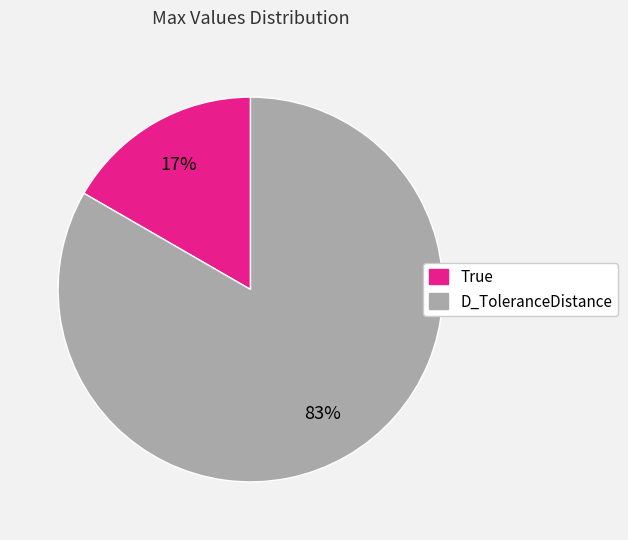

To the nearest percent, what is the average slice percentage?

50%